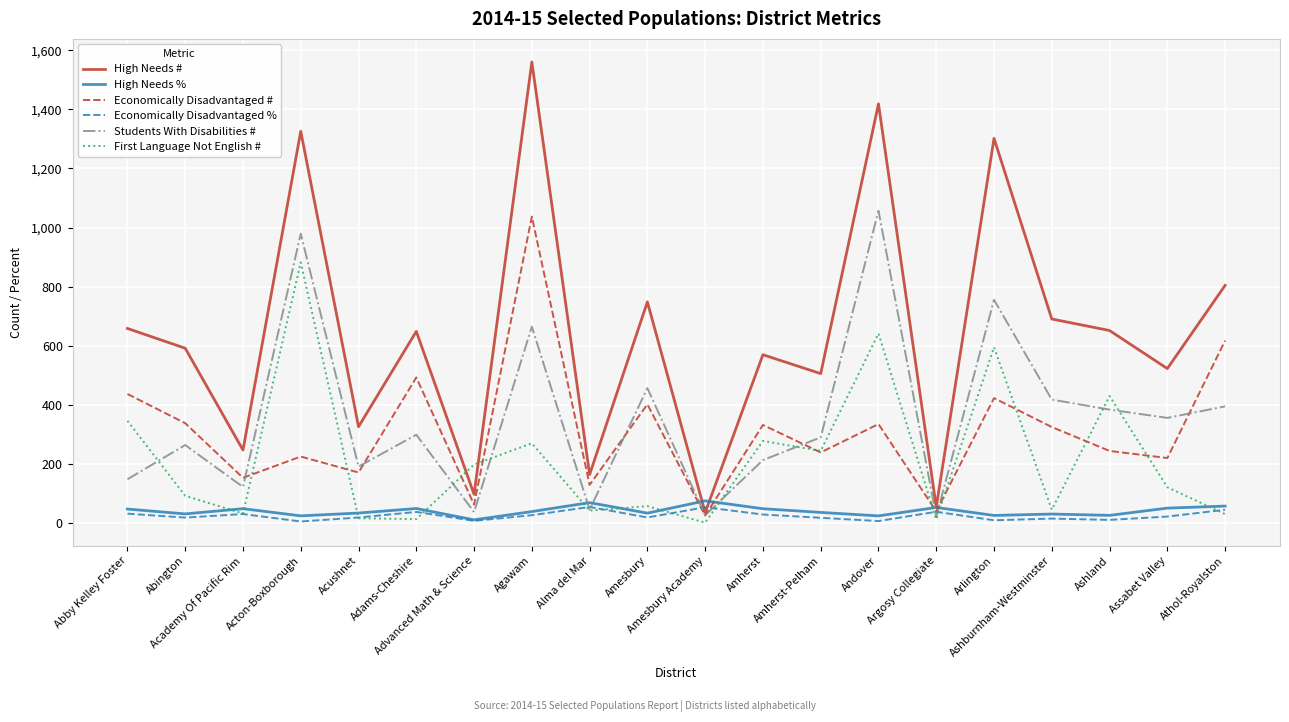

Which series ends up on top after the final intersection of High Needs # and First Language Not English #?

High Needs #